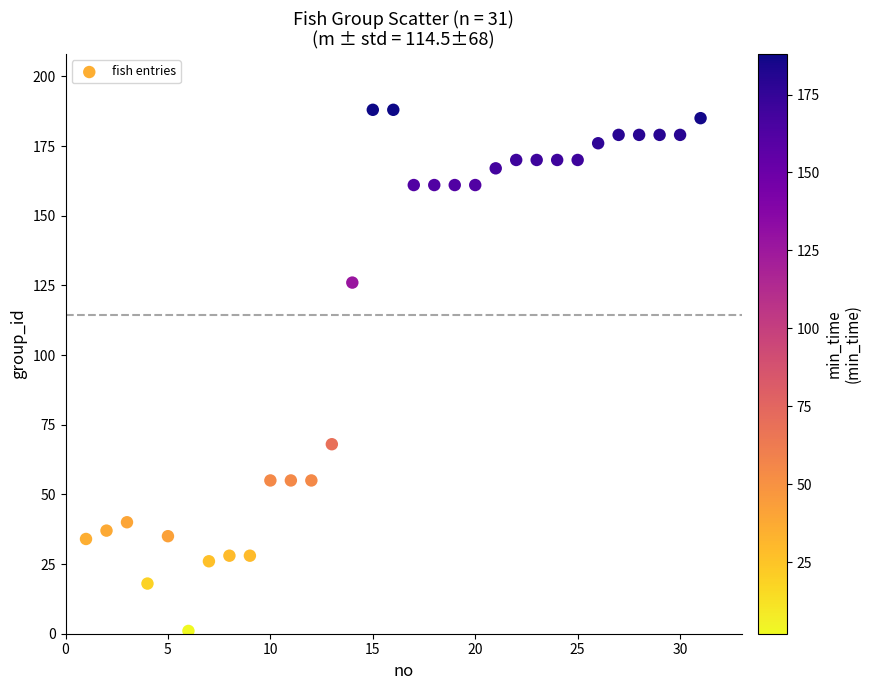

What is the range of Y values (max minus min)?

187